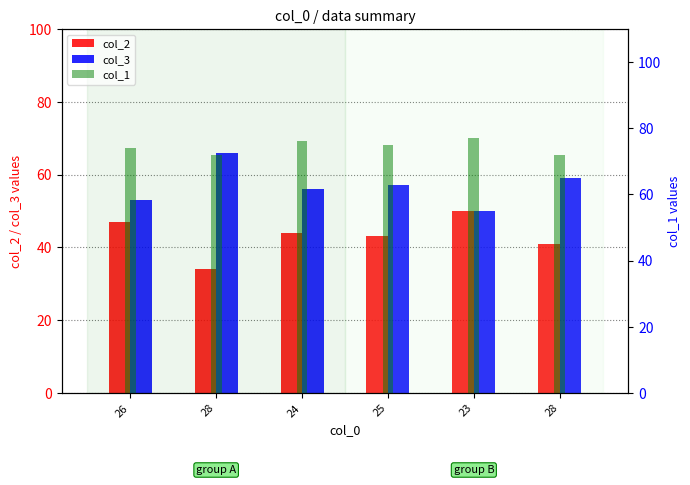

What is the difference between the highest and lowest values at 25?

32